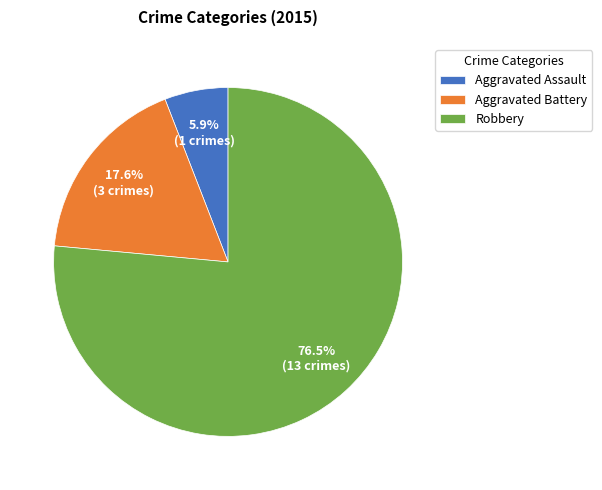

Which slice is the largest?

Robbery